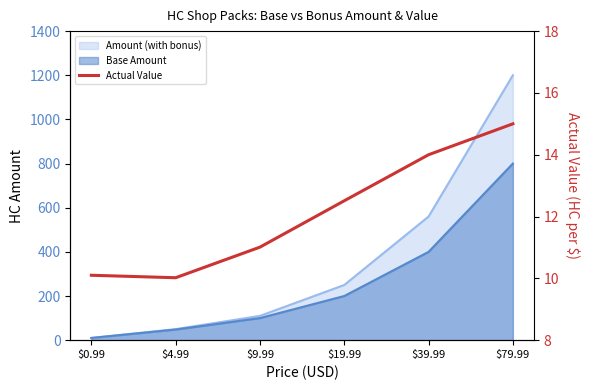

What is the minimum value shown in the chart?

10.0